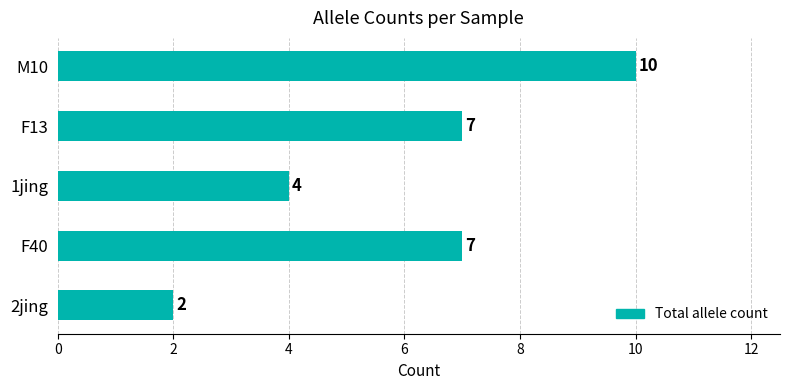

What is the difference between the second highest and second lowest values?

3